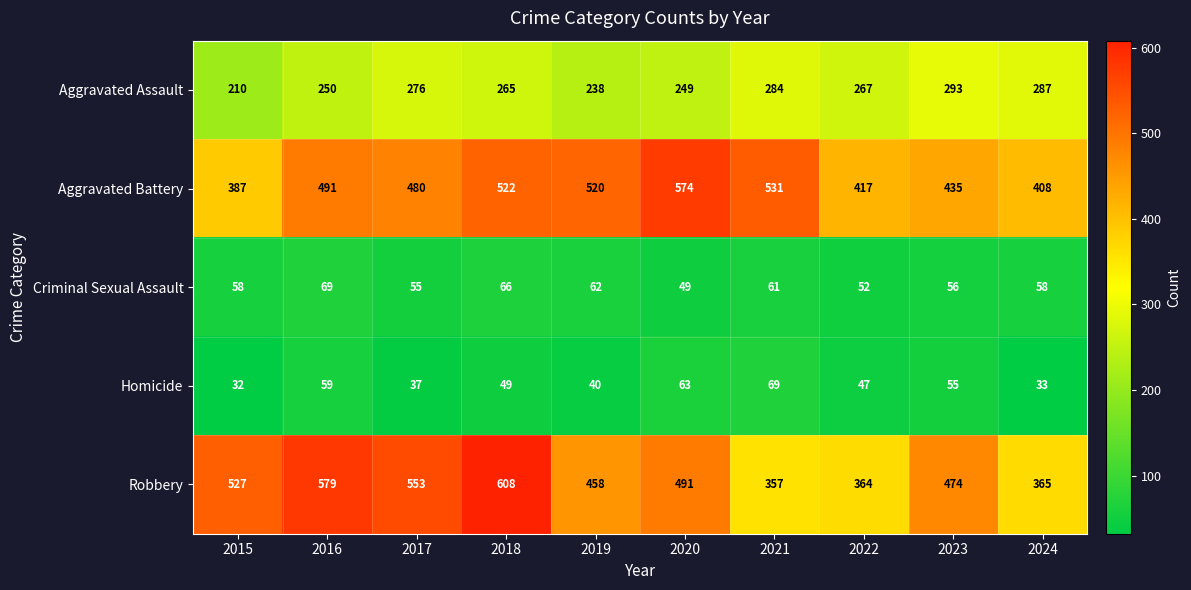

Which category has the highest value across all series?

2018